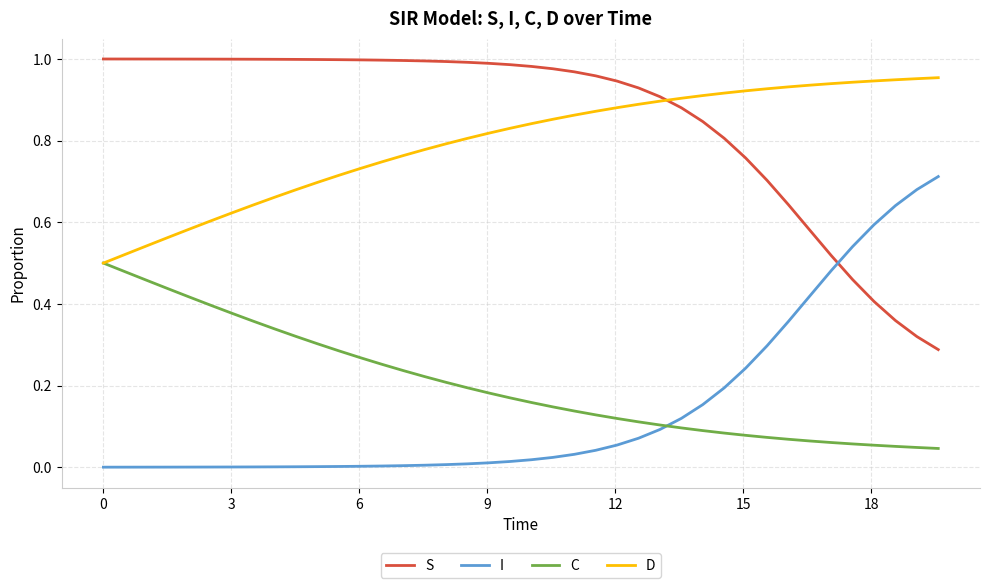

List the series in order of their peak value, lowest first.

C, I, D, S